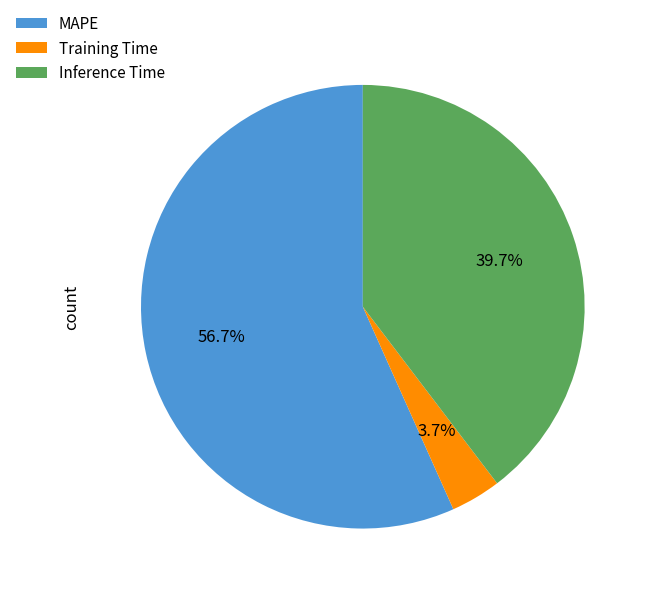

How many slices are in this pie chart?

3